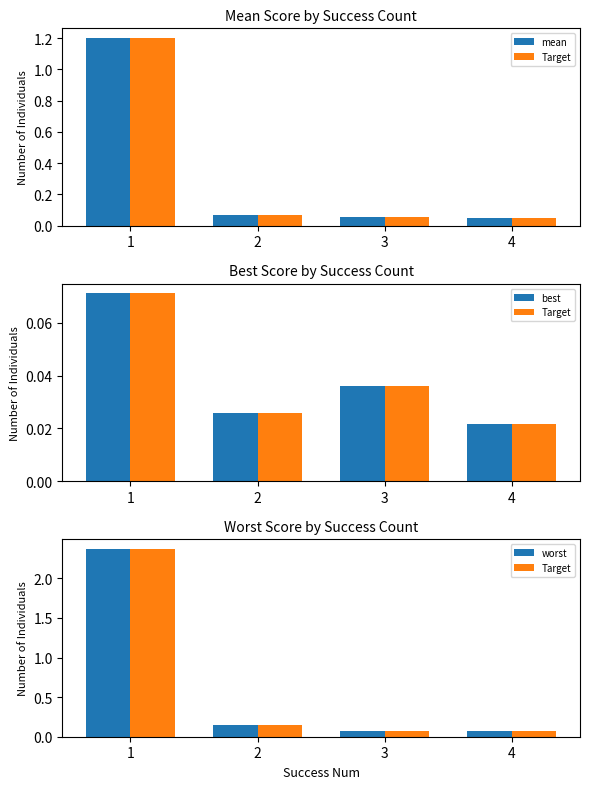

List the series in order of their peak value, highest first.

Target, worst, mean, best